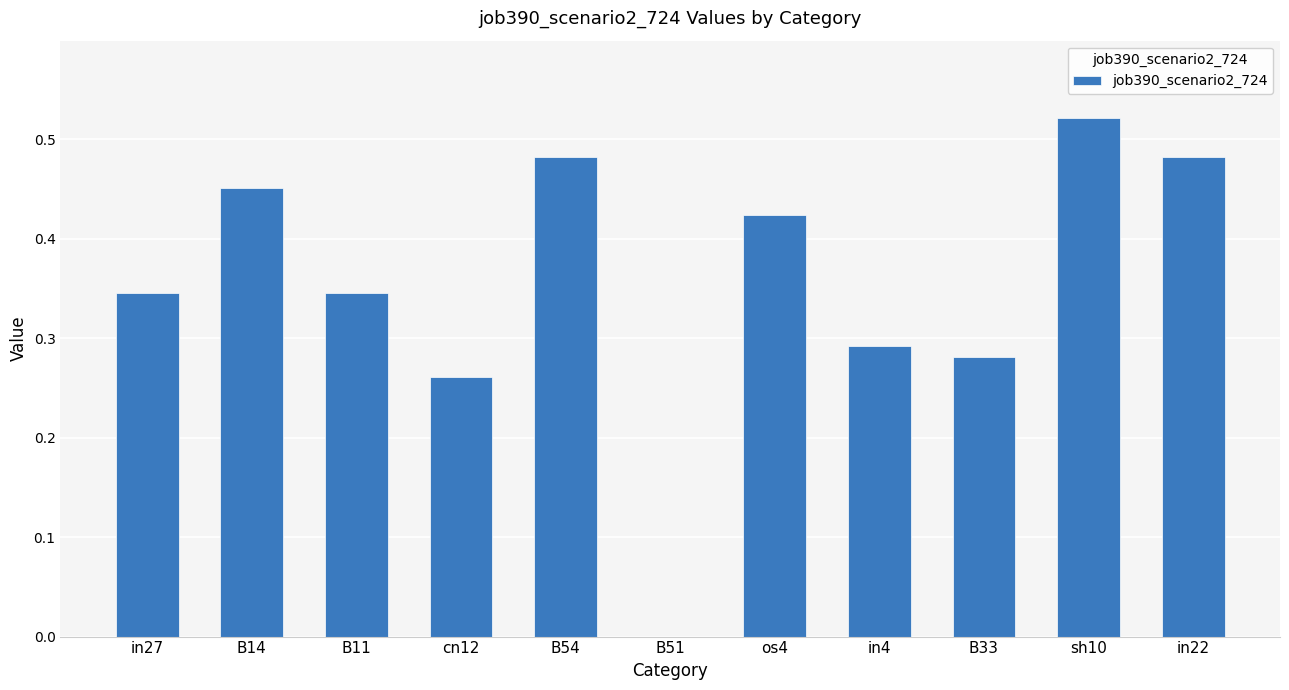

True or false: the data shows 0.1 at in27.

False